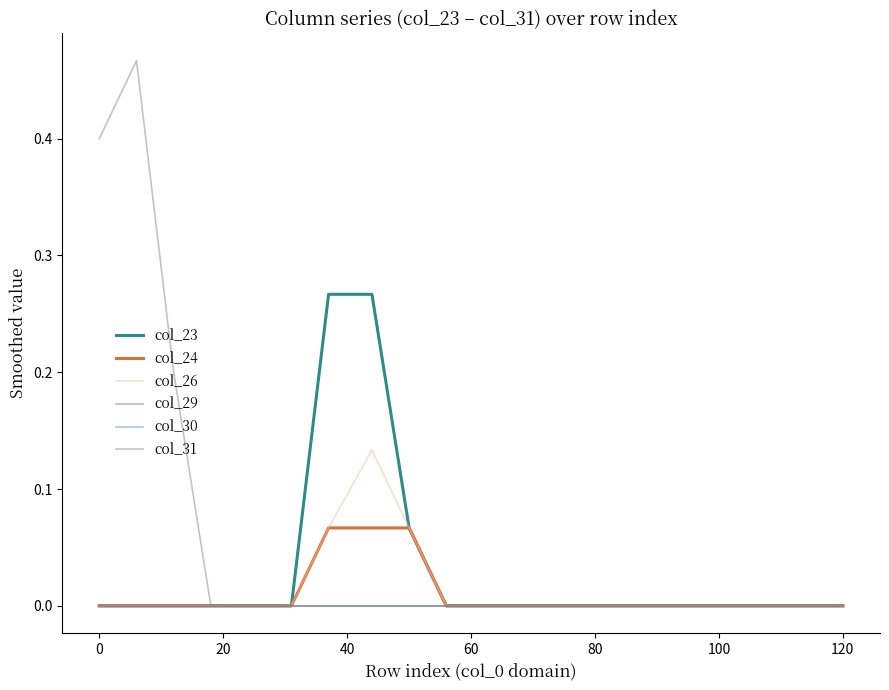

Reading right to left, transcribe all the data shown in this chart.

col_23: 0.0	0.0	0.0	0.0	0.0	0.0	0.0	0.0	0.0	0.0	0.0	0.1	0.3	0.3	0.0	0.0	0.0	0.0	0.0	0.0
col_24: 0.0	0.0	0.0	0.0	0.0	0.0	0.0	0.0	0.0	0.0	0.0	0.1	0.1	0.1	0.0	0.0	0.0	0.0	0.0	0.0
col_26: 0.0	0.0	0.0	0.0	0.0	0.0	0.0	0.0	0.0	0.0	0.0	0.1	0.1	0.1	0.0	0.0	0.0	0.0	0.0	0.0
col_29: 0.0	0.0	0.0	0.0	0.0	0.0	0.0	0.0	0.0	0.0	0.0	0.0	0.0	0.0	0.0	0.0	0.0	0.0	0.0	0.0
col_30: 0.0	0.0	0.0	0.0	0.0	0.0	0.0	0.0	0.0	0.0	0.0	0.0	0.0	0.0	0.0	0.0	0.0	0.0	0.0	0.0
col_31: 0.0	0.0	0.0	0.0	0.0	0.0	0.0	0.0	0.0	0.0	0.0	0.0	0.0	0.0	0.0	0.0	0.0	0.2	0.5	0.4